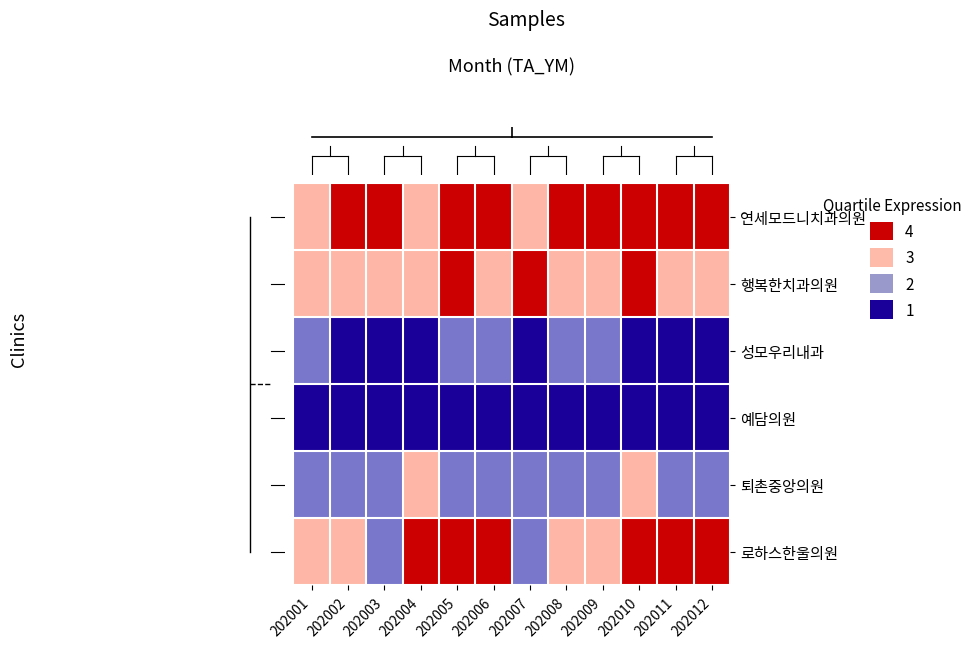

Reading left to right, list all the values displayed in this chart.

row_0: 3	4	4	3	4	4	3	4	4	4	4	4
row_1: 3	3	3	3	4	3	4	3	3	4	3	3
row_2: 2	1	1	1	2	2	1	2	2	1	1	1
row_3: 1	1	1	1	1	1	1	1	1	1	1	1
row_4: 2	2	2	3	2	2	2	2	2	3	2	2
row_5: 3	3	2	4	4	4	2	3	3	4	4	4